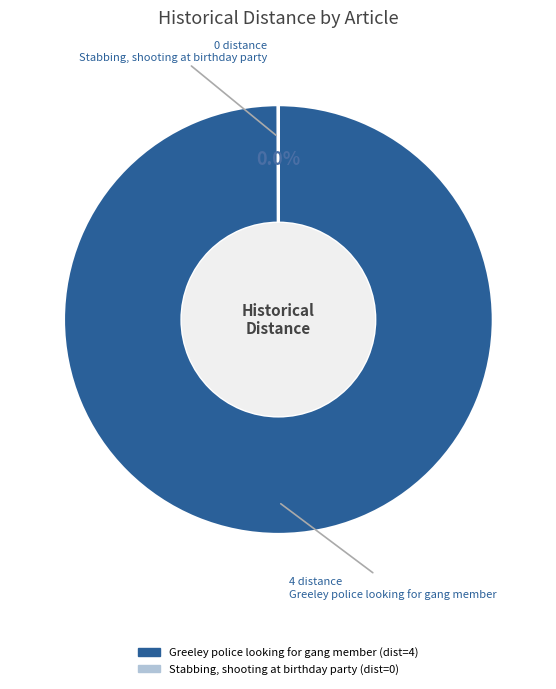

To the nearest percent, what is the difference between the largest and smallest slice percentages?

100%